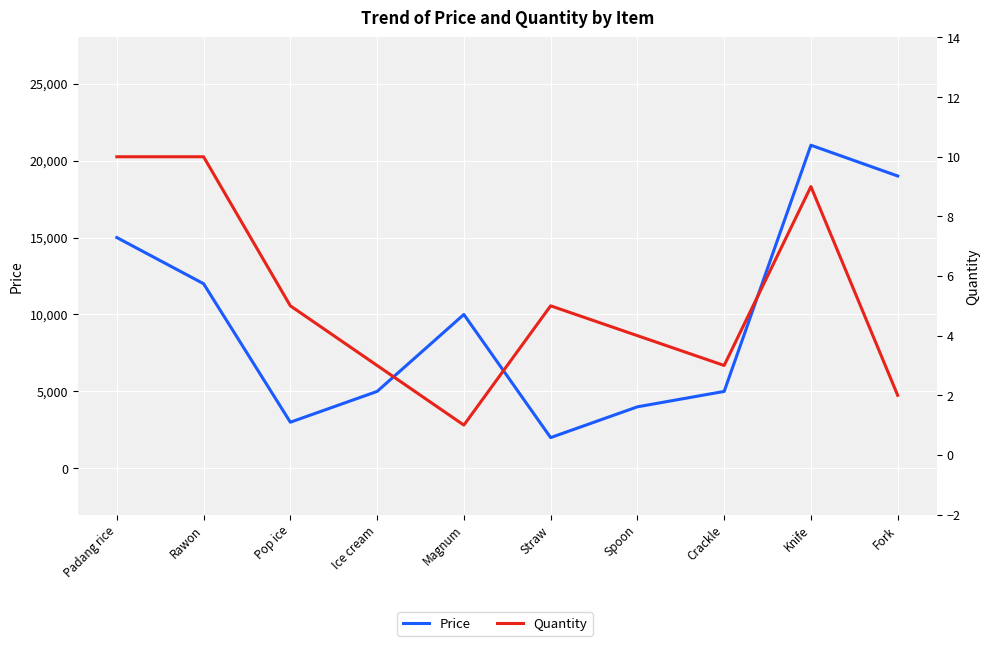

List the series in order of their overall mean, lowest first.

Quantity, Price